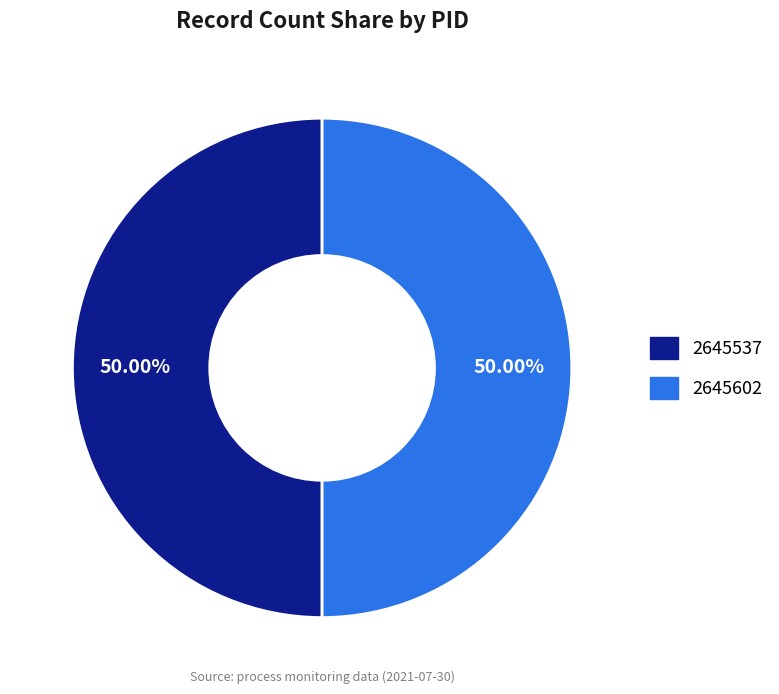

How many segments does this pie chart have?

2